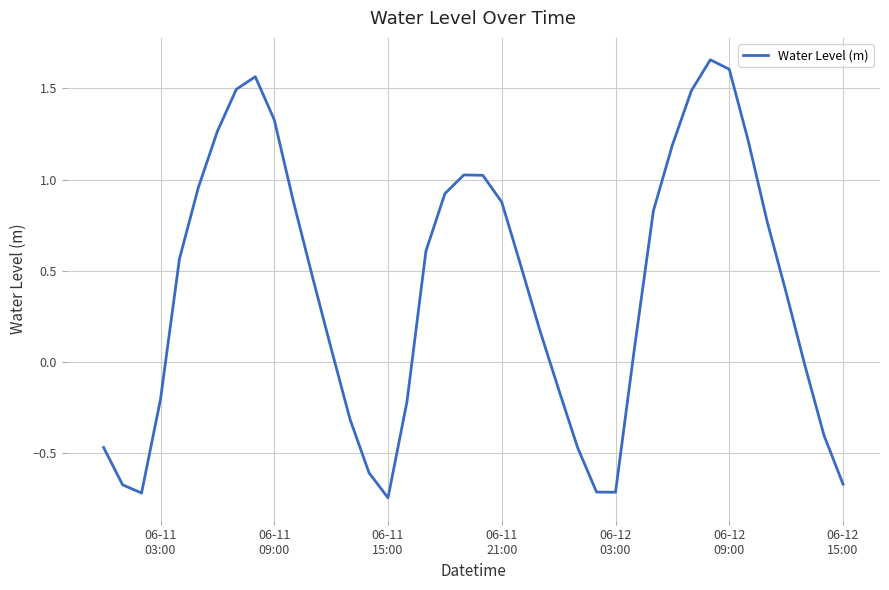

How many series are shown in this chart?

1